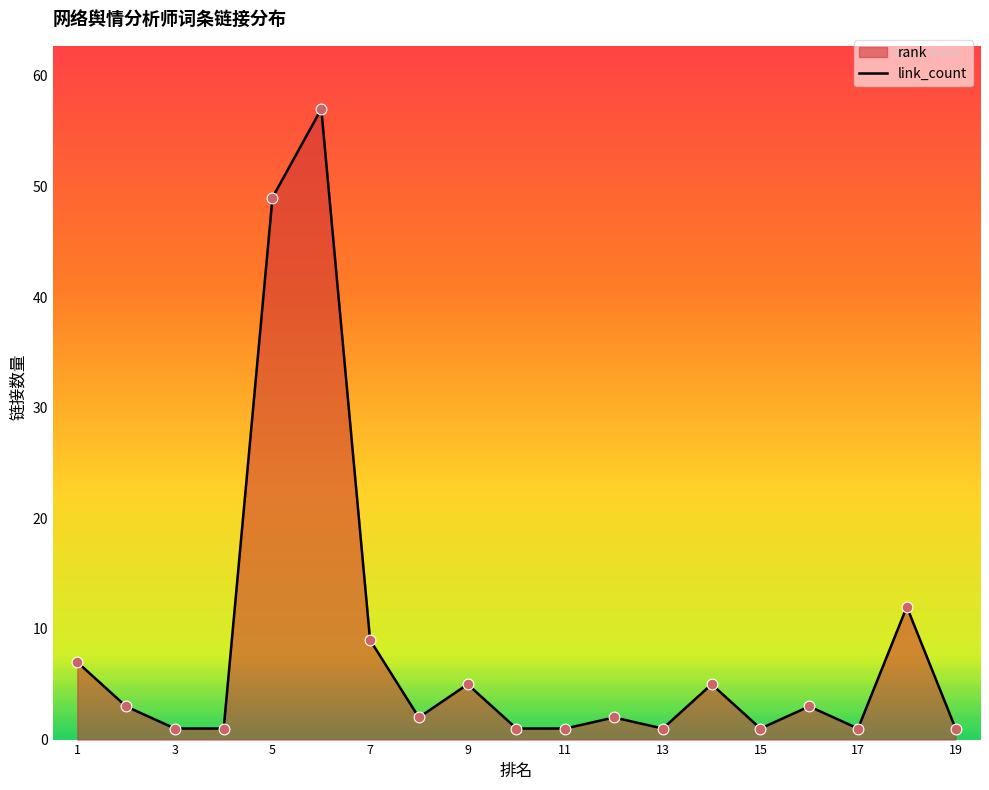

Between 5 and 15, which is larger?

5